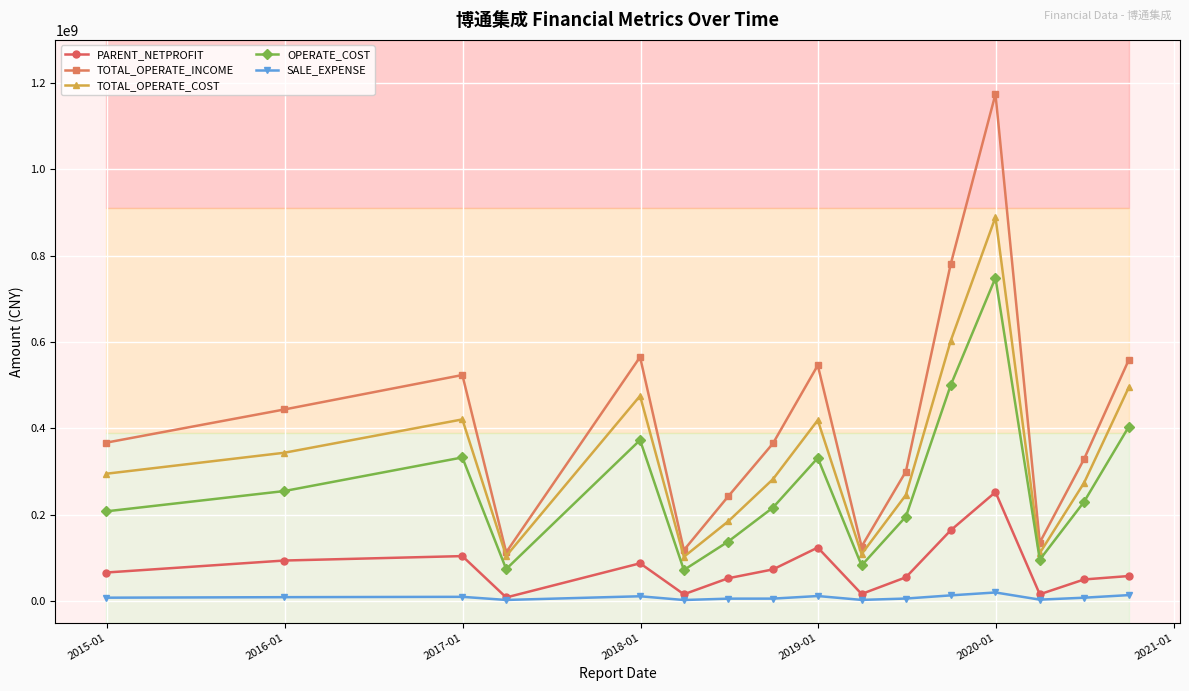

What is the difference between the maximum and minimum values in the OPERATE_COST series?

676886032.0